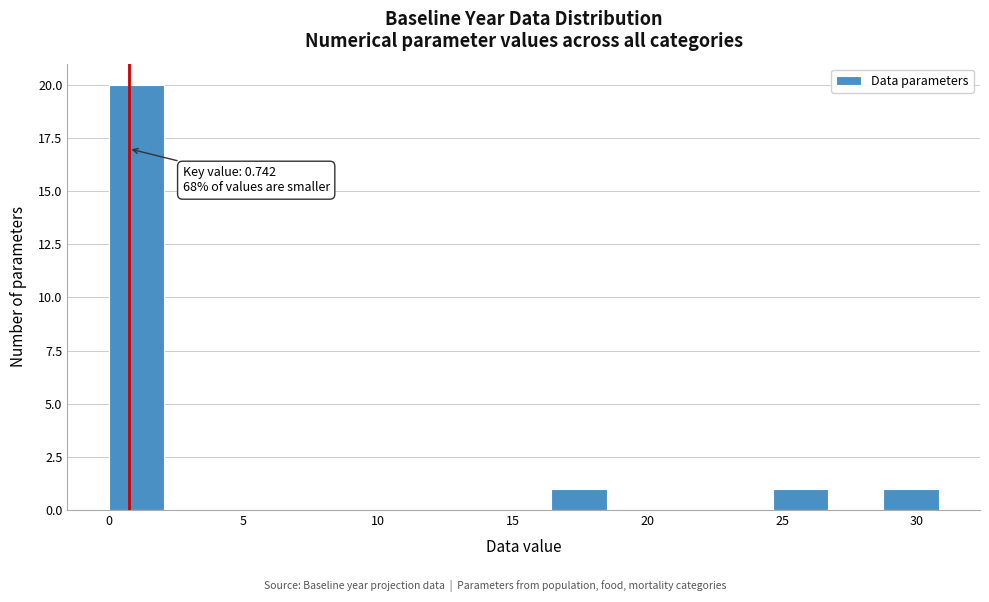

Which range on the x-axis has the tallest bar?

0.0 to 2.0